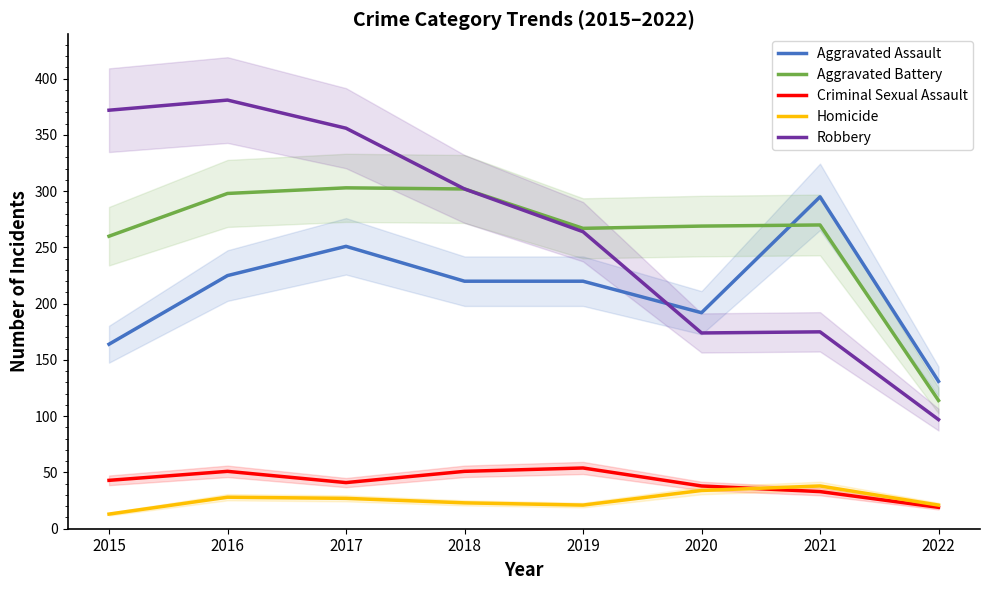

Reading left to right, what are all the values shown in this chart?

Aggravated Assault: 2015=164	2016=225	2017=251	2018=220	2019=220	2020=192	2021=295	2022=131
Aggravated Battery: 2015=260	2016=298	2017=303	2018=302	2019=267	2020=269	2021=270	2022=114
Criminal Sexual Assault: 2015=43	2016=51	2017=41	2018=51	2019=54	2020=38	2021=33	2022=19
Homicide: 2015=13	2016=28	2017=27	2018=23	2019=21	2020=34	2021=38	2022=21
Robbery: 2015=372	2016=381	2017=356	2018=302	2019=264	2020=174	2021=175	2022=97